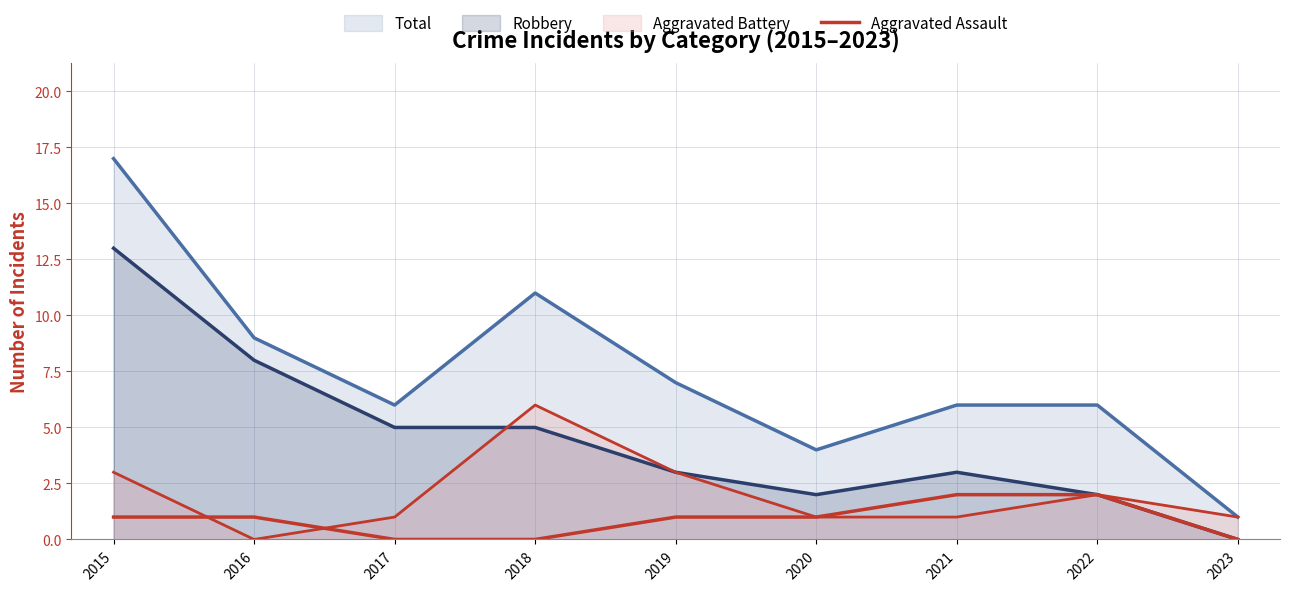

Which has a higher value, 2021 or 2022?

2021